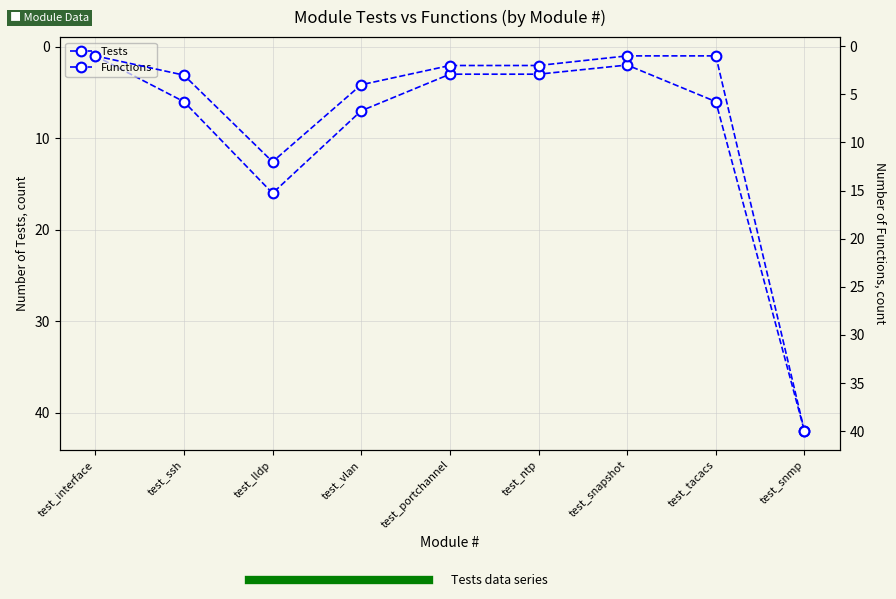

List the labels in order of Functions value, largest first.

test_snmp, test_lldp, test_vlan, test_ssh, test_portchannel, test_ntp, test_interface, test_snapshot, test_tacacs